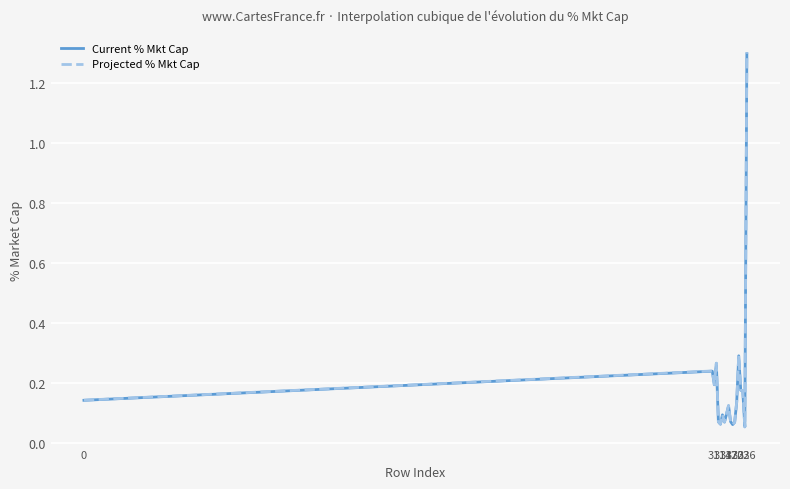

What is the difference between the second highest and minimum values in the Projected % Mkt Cap series?

0.2